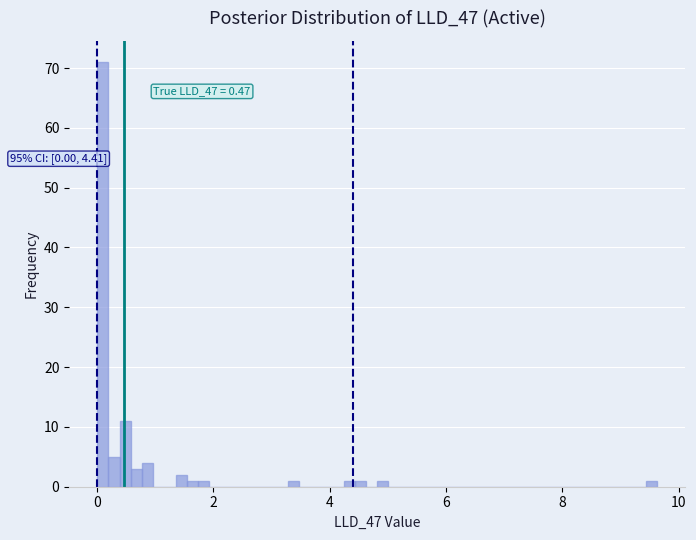

Around what value on the x-axis is the tallest bar? Give the approximate position of its centre, as read against the axis.

0.0